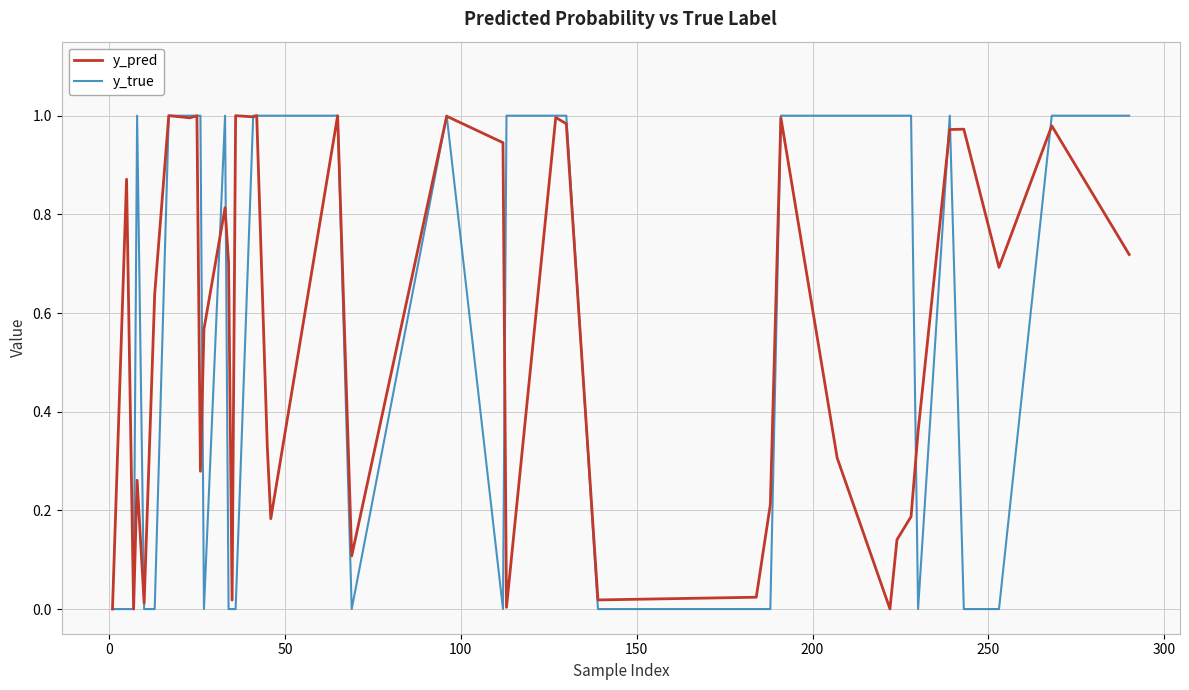

Which series has the widest spread of values?

y_true